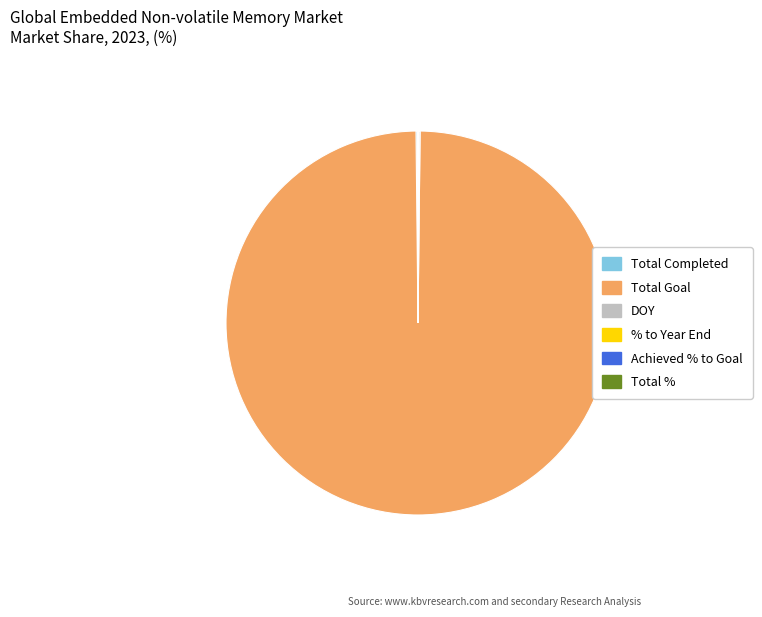

Which category has the biggest portion of the pie?

Total Goal